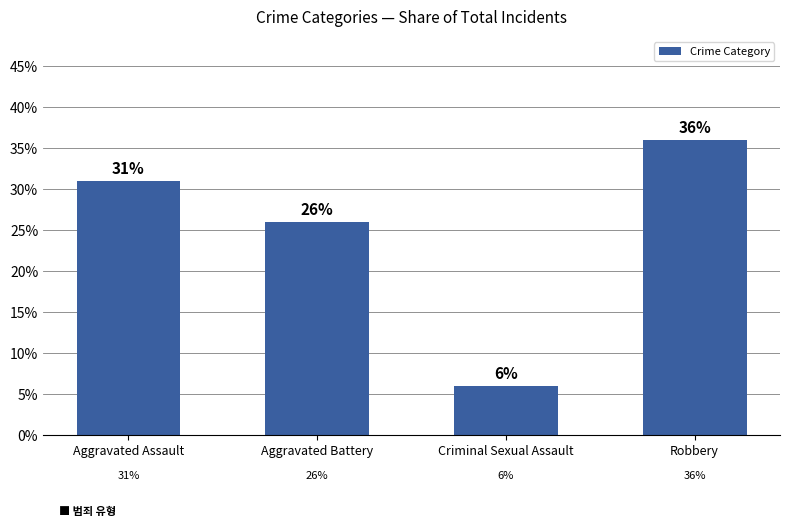

Where is the data nearest to the value 0?

Criminal Sexual Assault